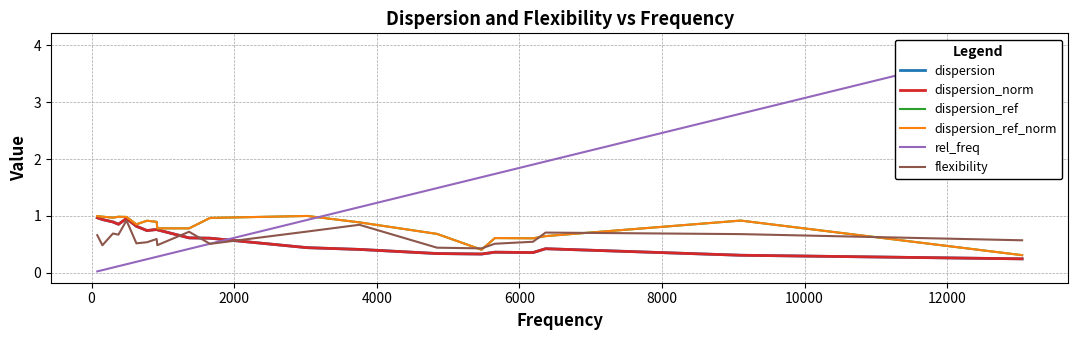

True or false: dispersion has a value of 1.4 at 6000.

False